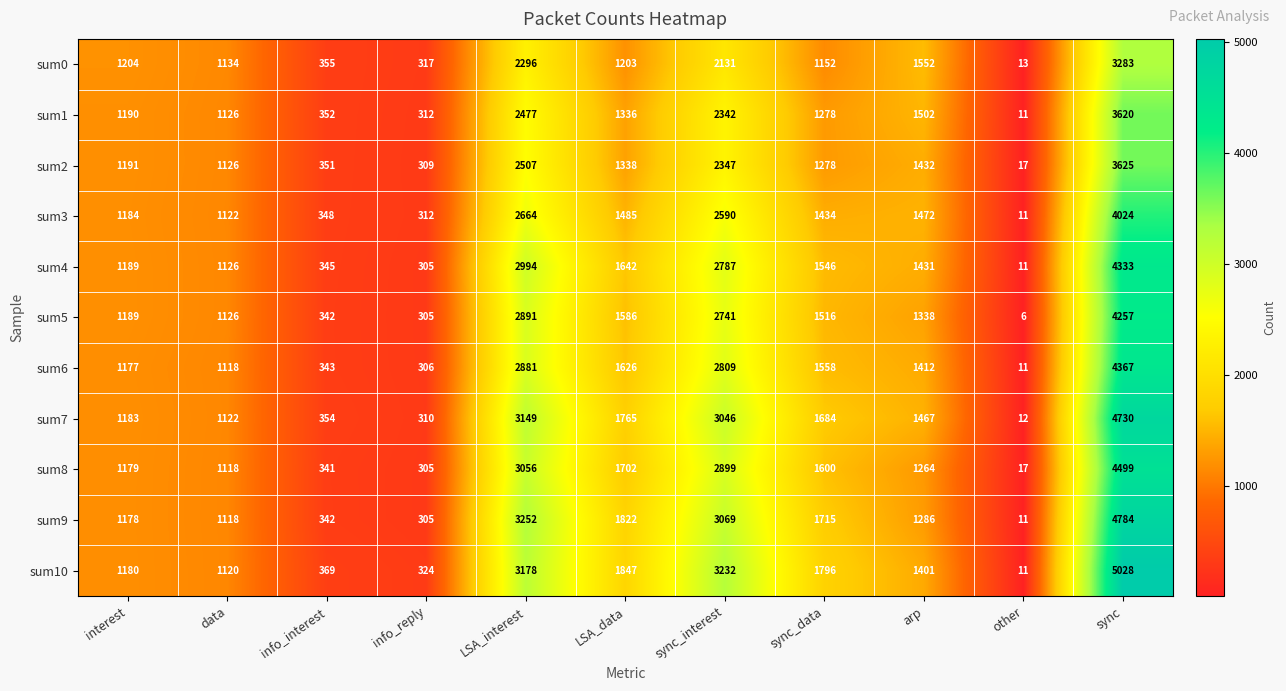

Rank the series at arp from highest to lowest value.

sum0, sum1, sum3, sum7, sum2, sum4, sum6, sum10, sum5, sum9, sum8